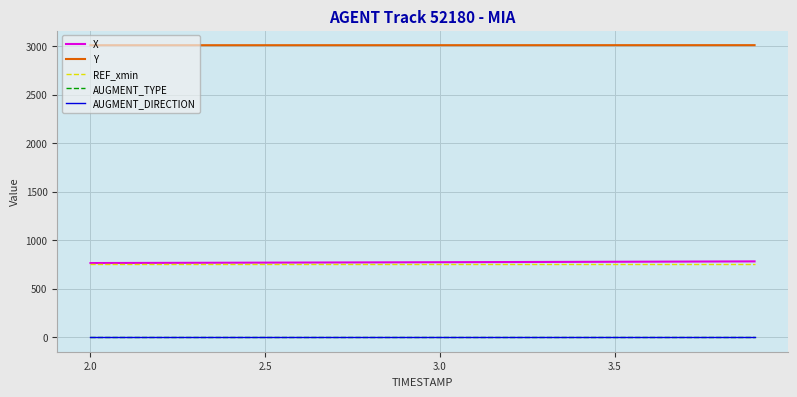

What is the label of the 16th point from the left?

3.5